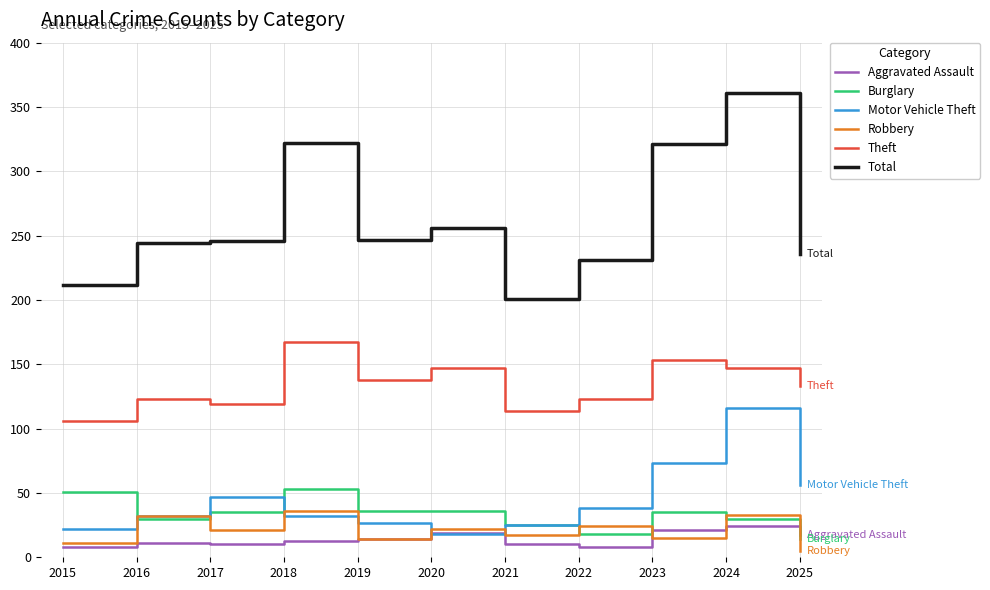

What is the total value across all series at 2021?

392